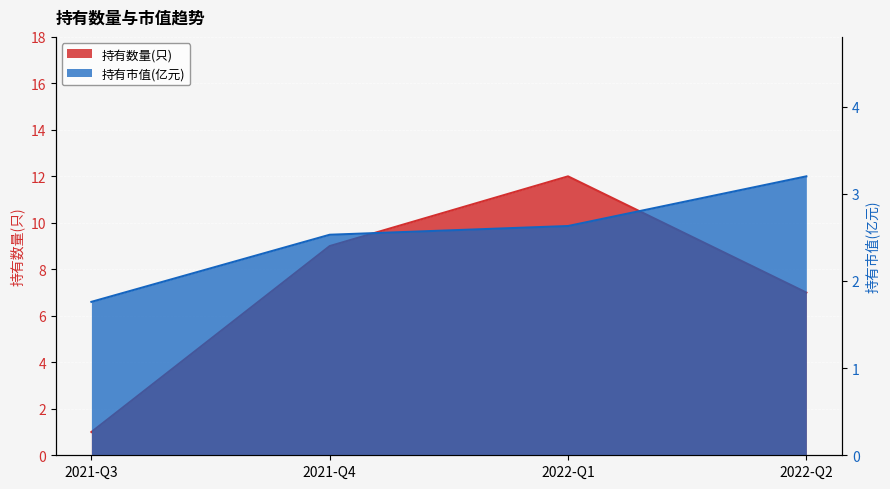

Which has a higher value, 2022-Q2 or 2021-Q3?

2022-Q2